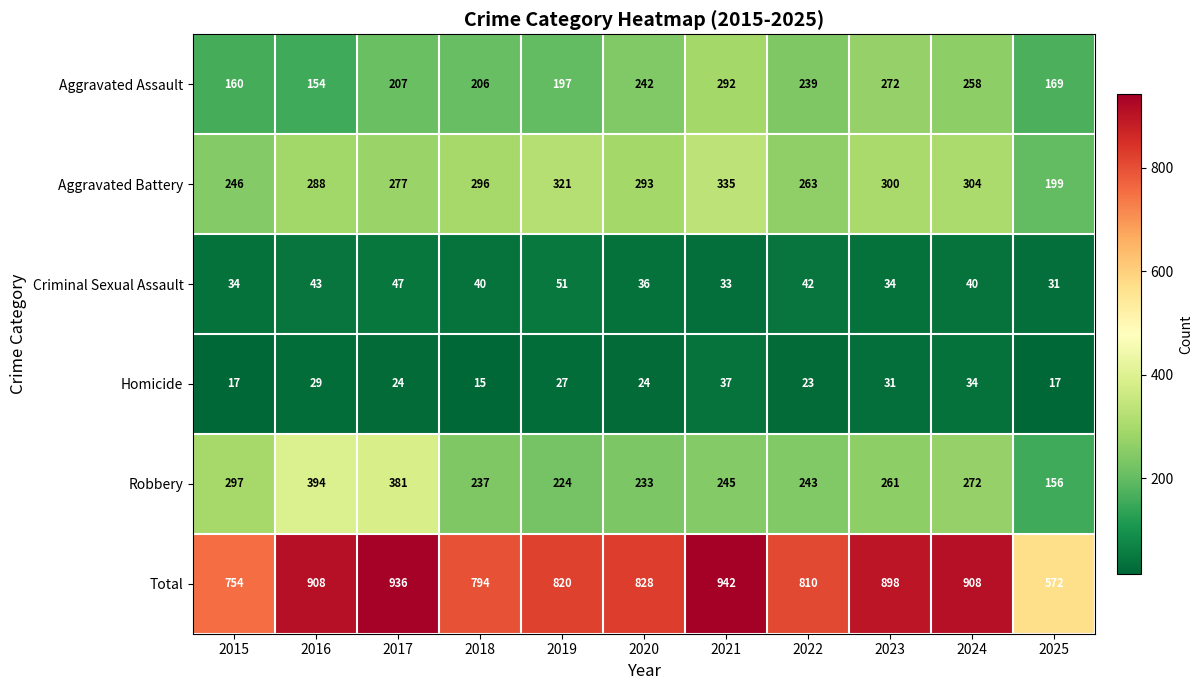

What is the average value of the Criminal Sexual Assault series?

39